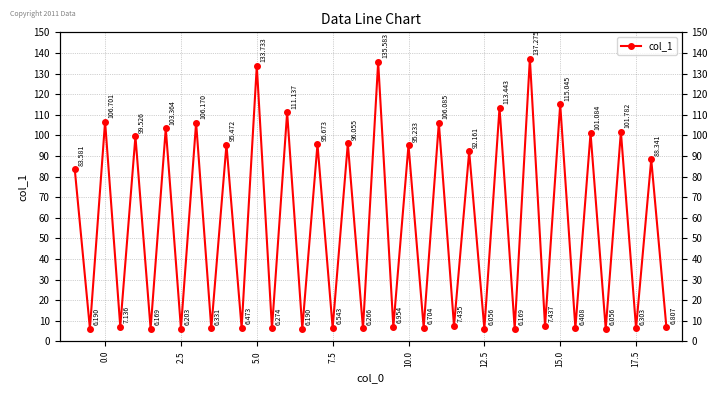

Reading left to right, list all the values displayed in this chart.

83.6	6.2	106.7	7.1	99.5	6.2	103.4	6.2	106.2	6.3	95.5	6.5	133.7	6.3	111.1	6.2	95.7	6.5	96.1	6.3	135.6	7.0	95.2	6.7	106.1	7.4	92.2	6.1	113.4	6.2	137.3	7.4	115.0	6.4	101.1	6.1	101.8	6.3	88.3	6.8